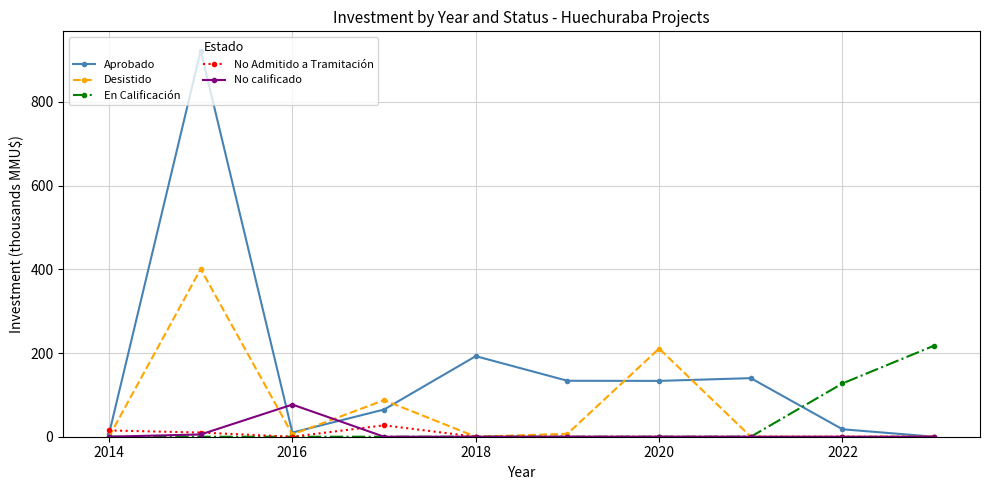

How many interior local peaks does the Aprobado series have?

3